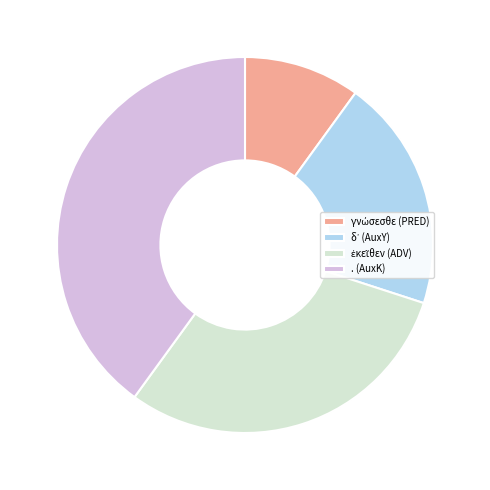

Is it true that . (AuxK) is 40% of the pie?

True